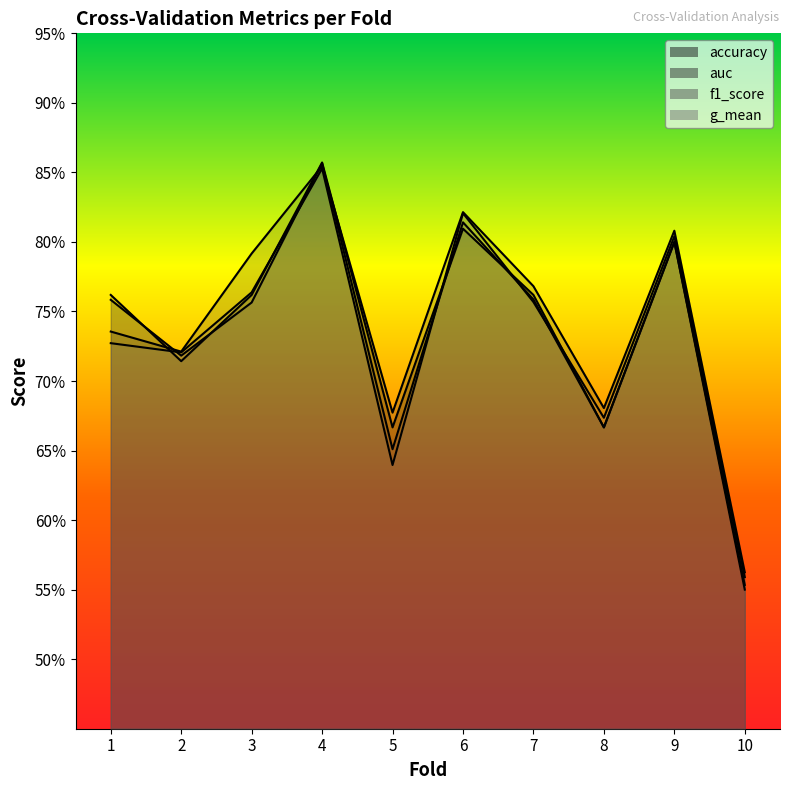

True or false: f1_score has more than 1 points higher than both neighbors.

True